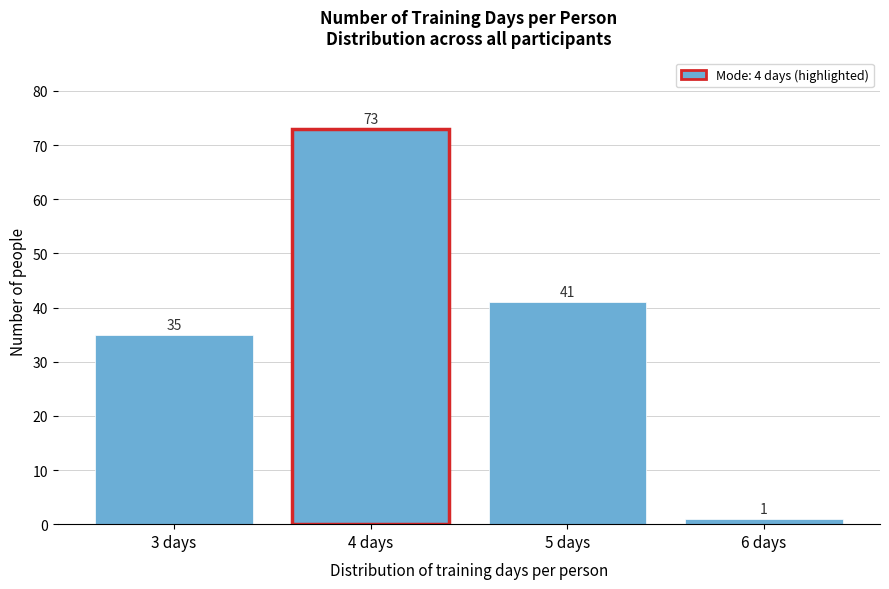

Reading left to right, transcribe all the data shown in this chart.

3 days=35	4 days=73	5 days=41	6 days=1